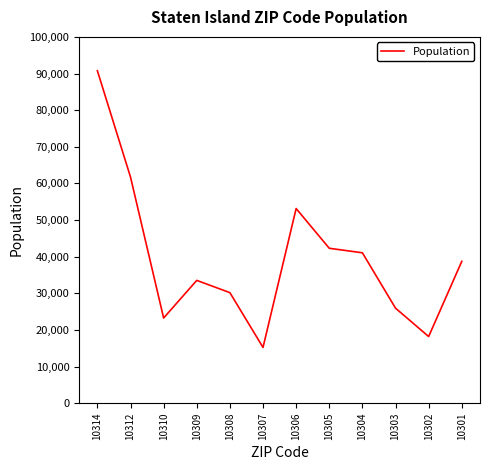

What is the sum of all values?

474101